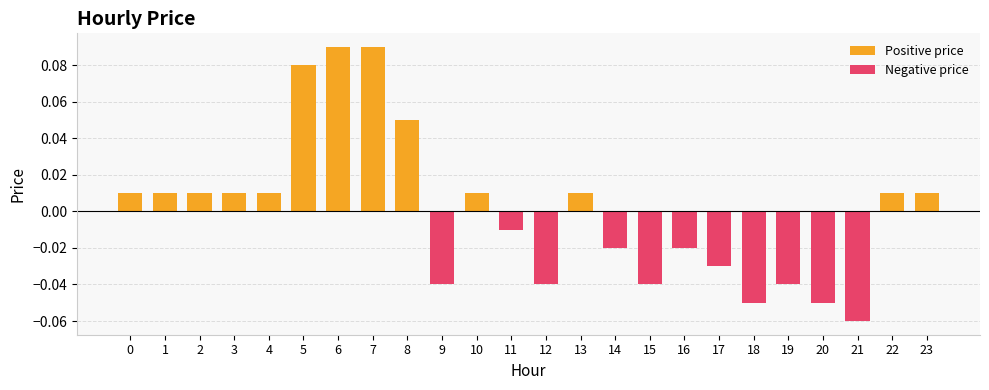

At how many categories does at least one series exceed 0?

13